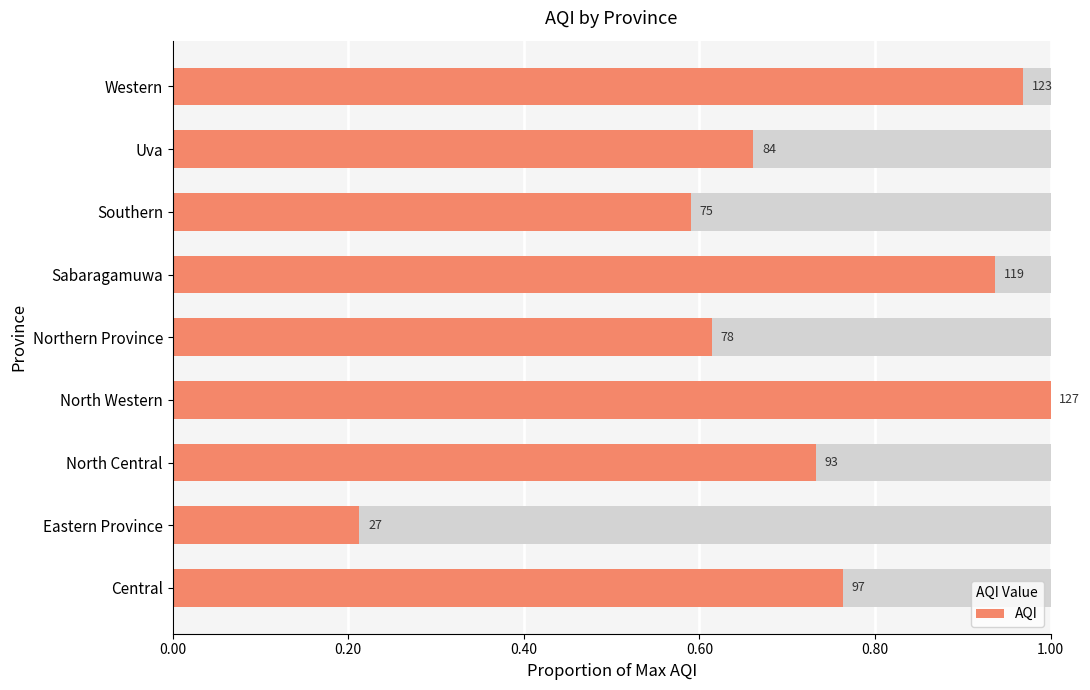

Does the chart contain stacked bars?

No